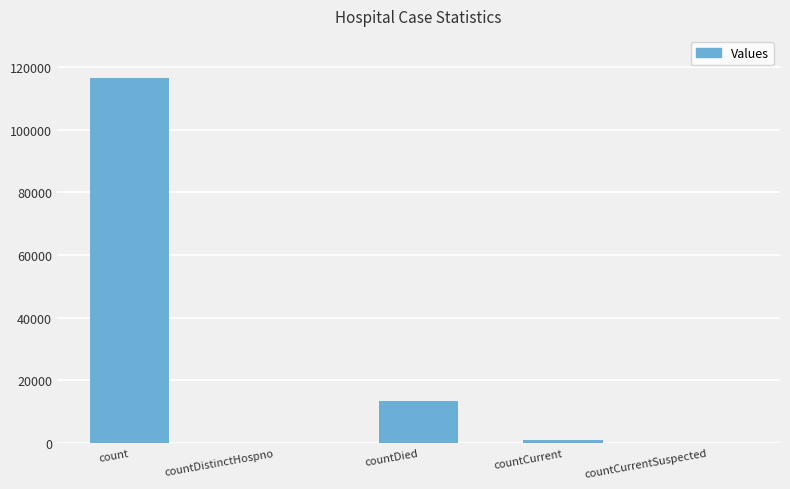

The value at countDied is 6606. True or false?

False